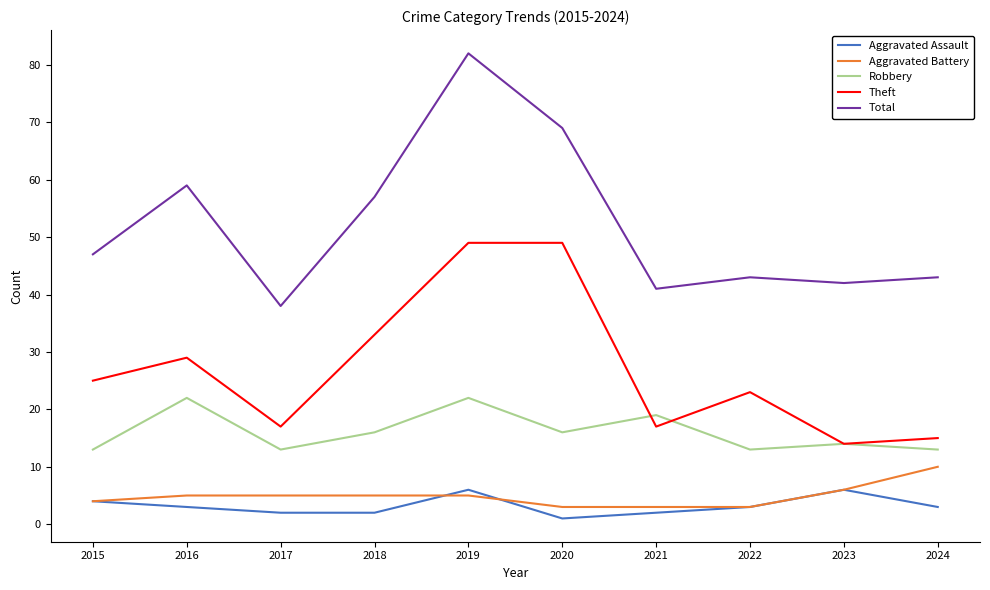

The Aggravated Assault series shows 3 at 2024. True or false?

True